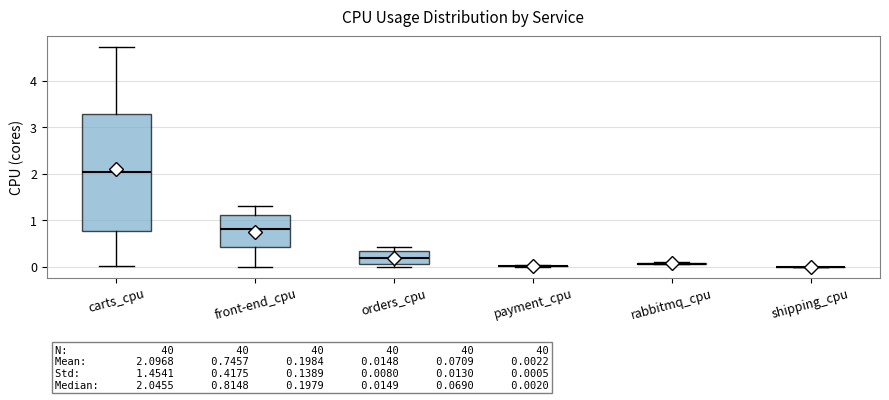

Which box is the tallest, from its lower edge to its upper edge?

carts_cpu